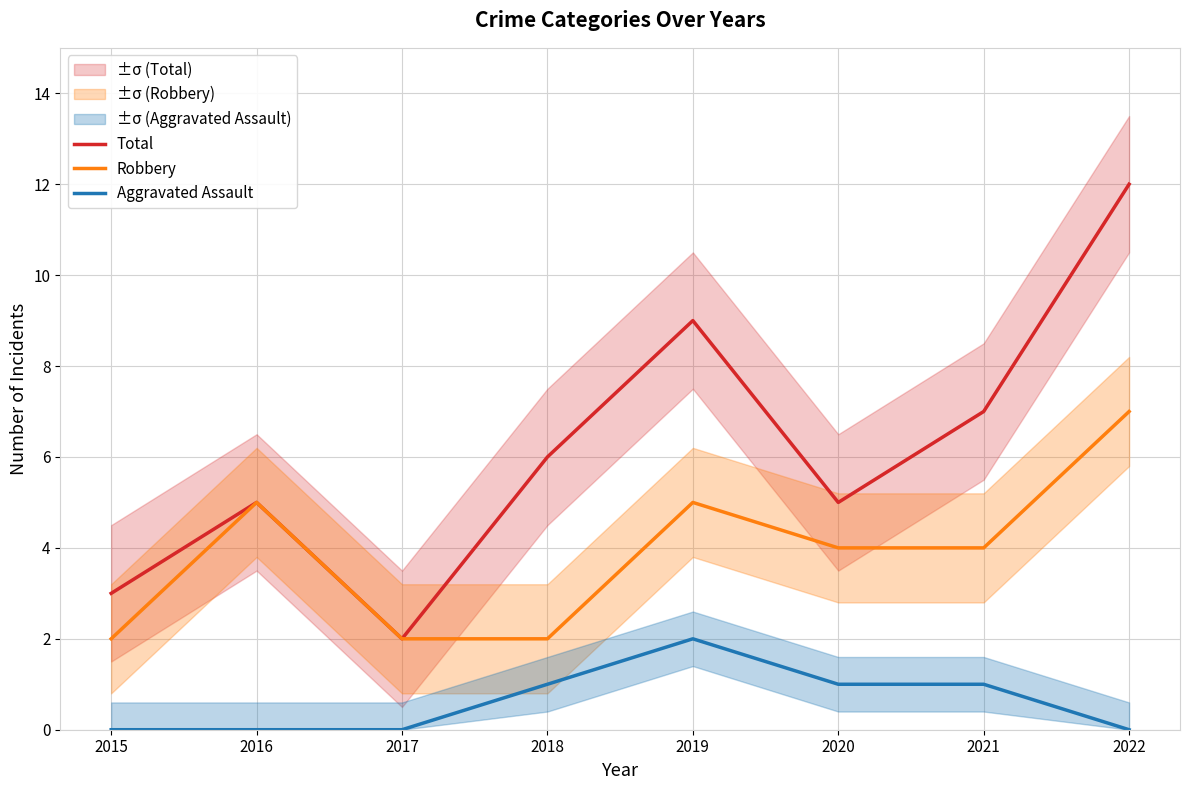

What is the difference between the second highest and minimum values in the Robbery series?

3